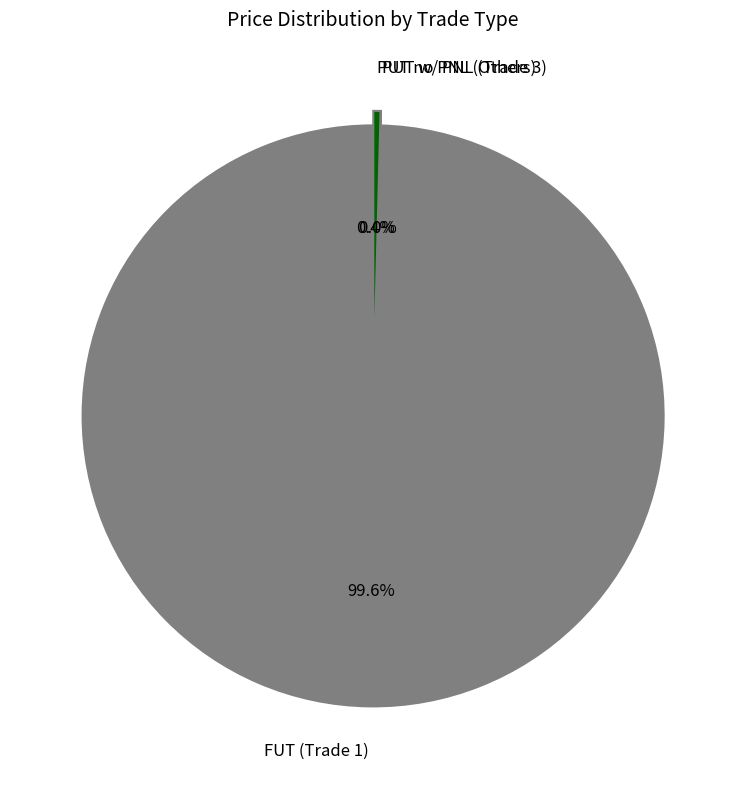

To the nearest percent, what is the average slice percentage?

33%